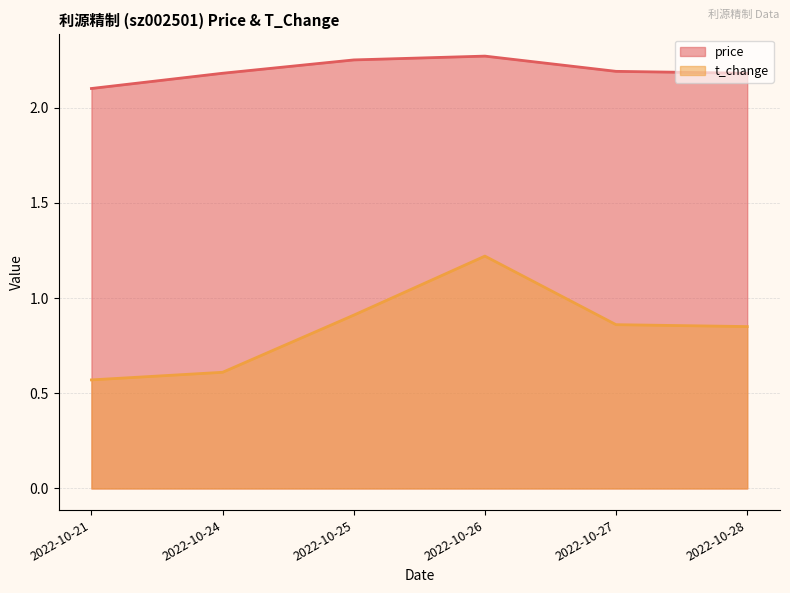

Reading left to right, what are all the values shown in this chart?

price: 2.1	2.2	2.2	2.3	2.2	2.2
t_change: 0.6	0.6	0.9	1.2	0.9	0.8